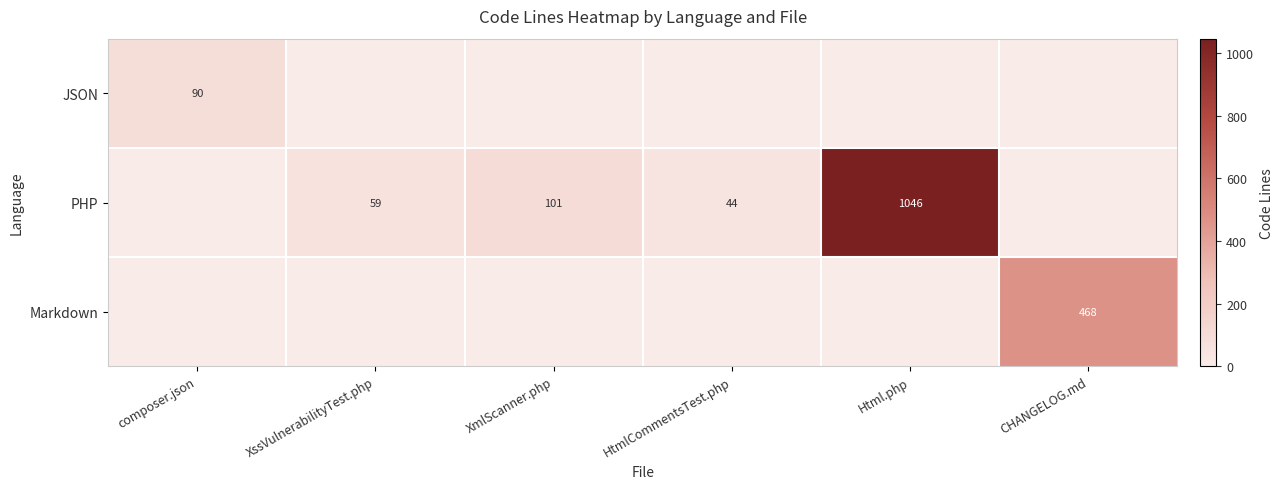

What is the average value of the Markdown series?

78